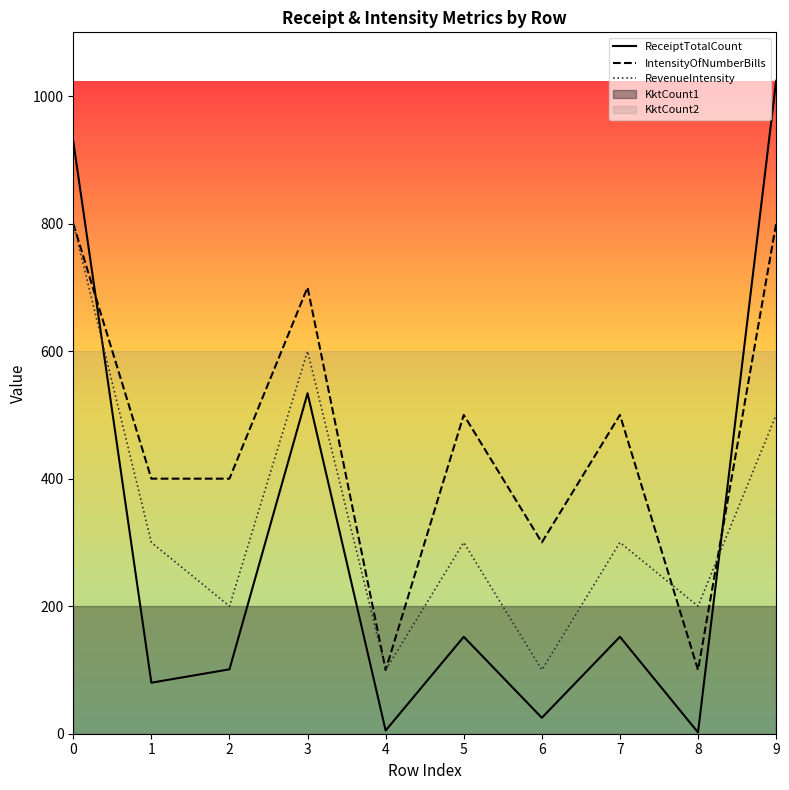

At how many categories does at least one series exceed 43?

10